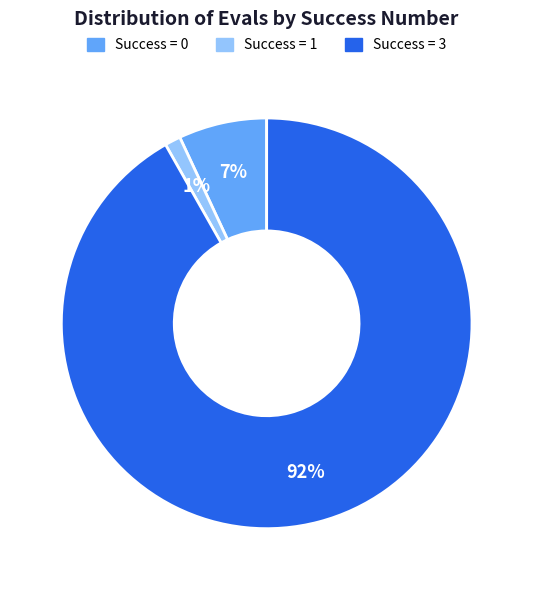

Does any single category account for the majority?

Yes